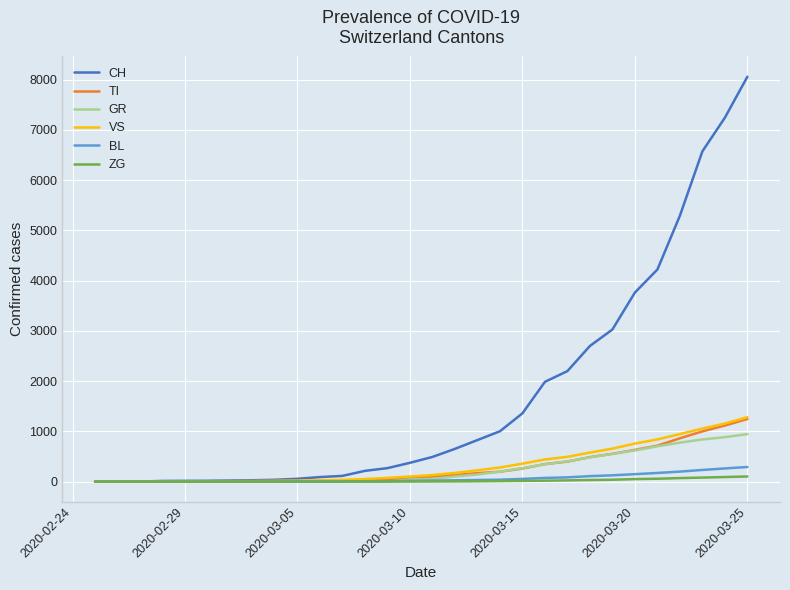

What is the greatest value displayed?

8060